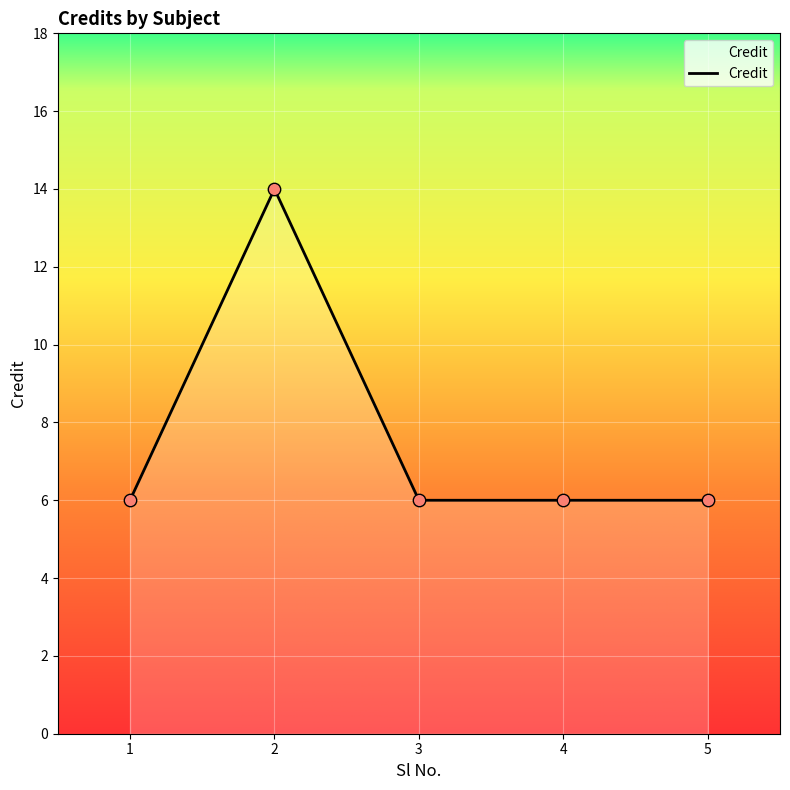

What is the ratio of the value at 5 to the value at 2?

0.4